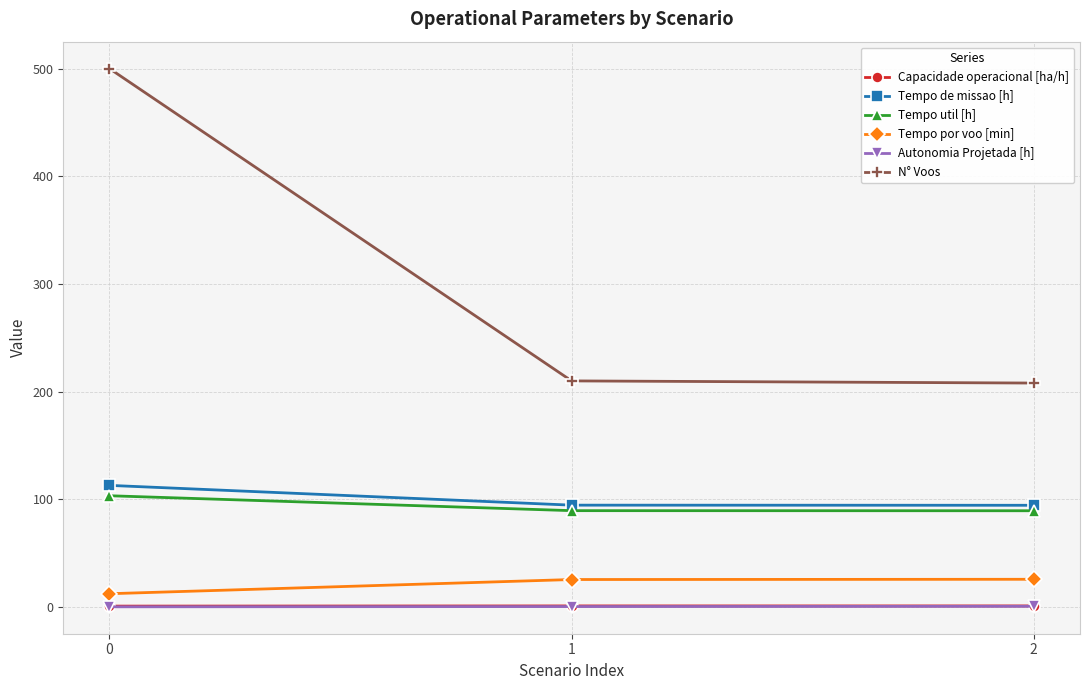

Is the value of Tempo de missao [h] at 1 greater than the value of Capacidade operacional [ha/h] at 1?

Yes